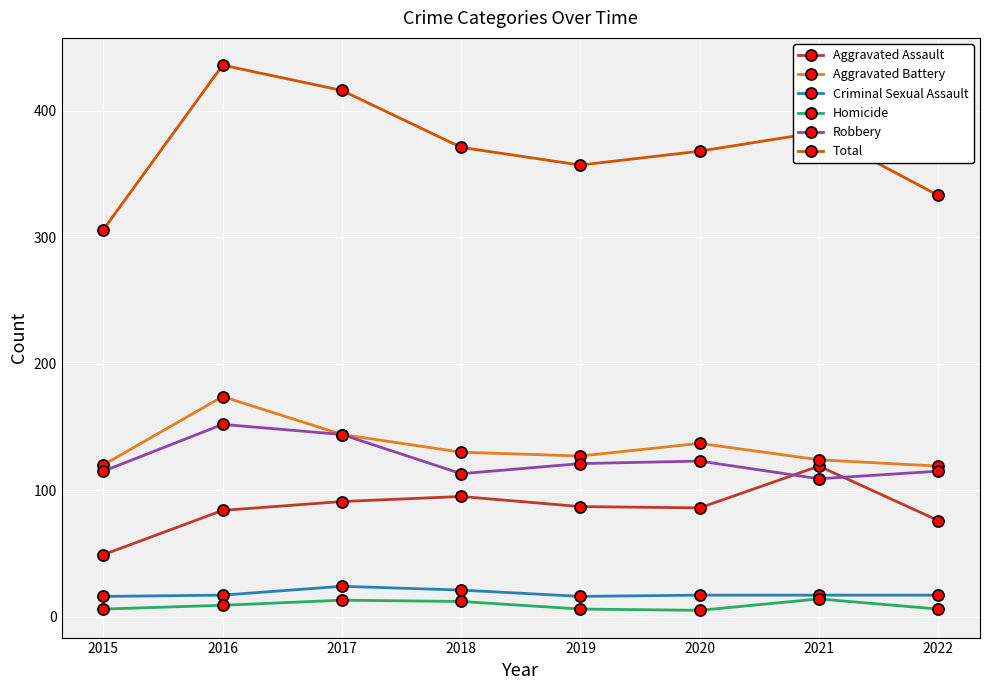

Does the chart have visible grid lines?

Yes